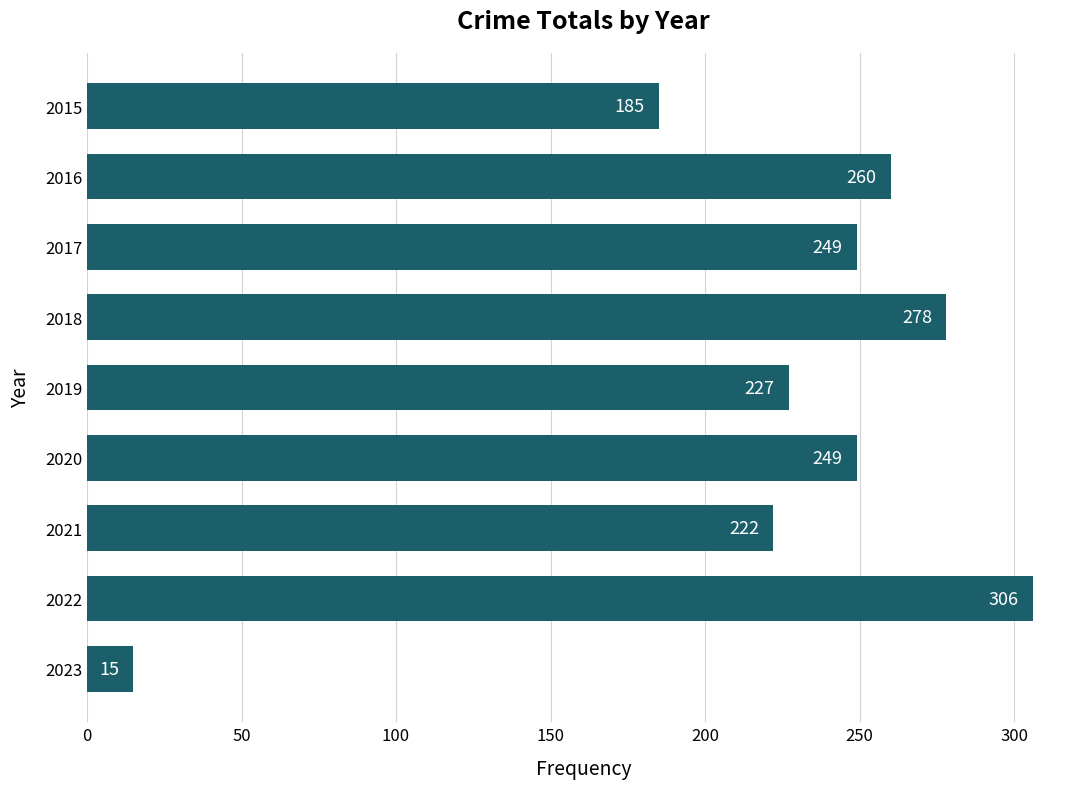

What is the ratio of the value at 2016 to the value at 2019?

1.1